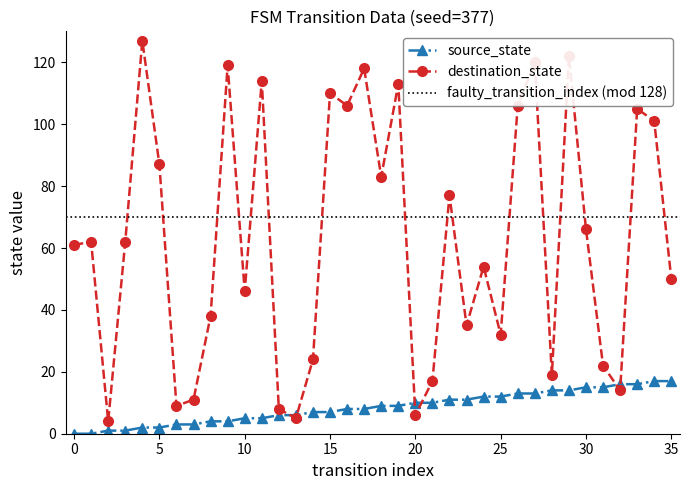

How many interior local valleys does the destination_state series have?

11